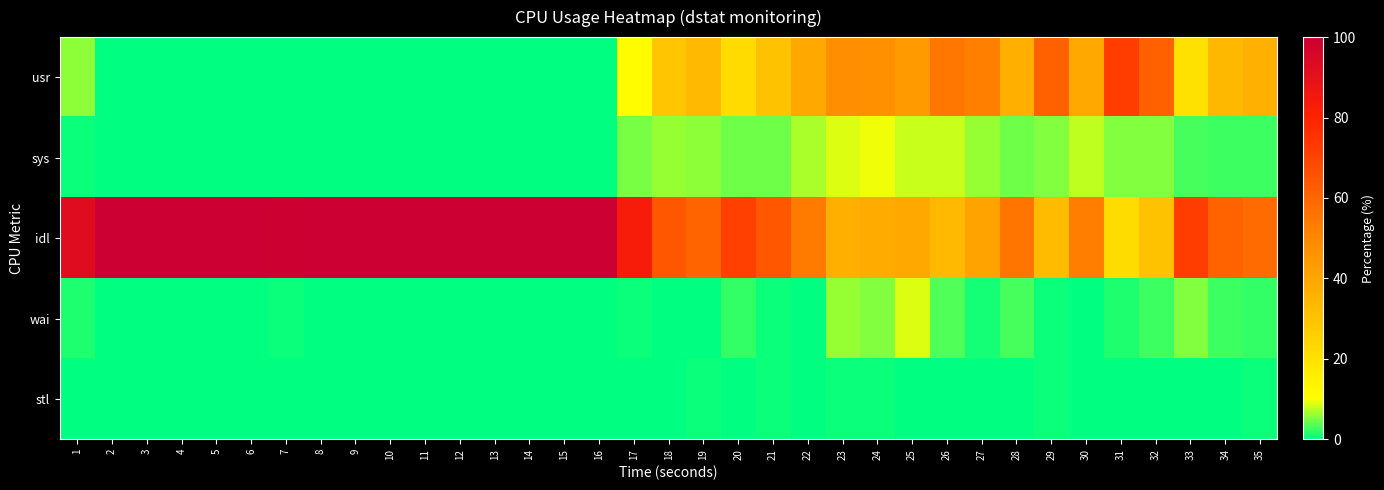

Rank the series by their maximum value, from highest to lowest.

idl, usr, sys, wai, stl